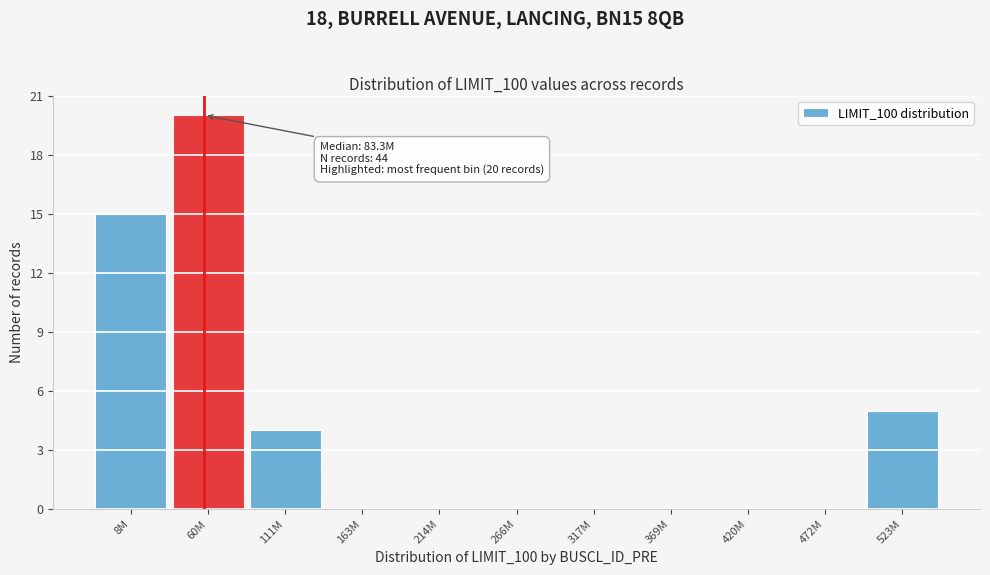

Reading left to right, transcribe all the data shown in this chart.

8M=15	60M=20	111M=4	163M=0	214M=0	266M=0	317M=0	369M=0	420M=0	472M=0	523M=5